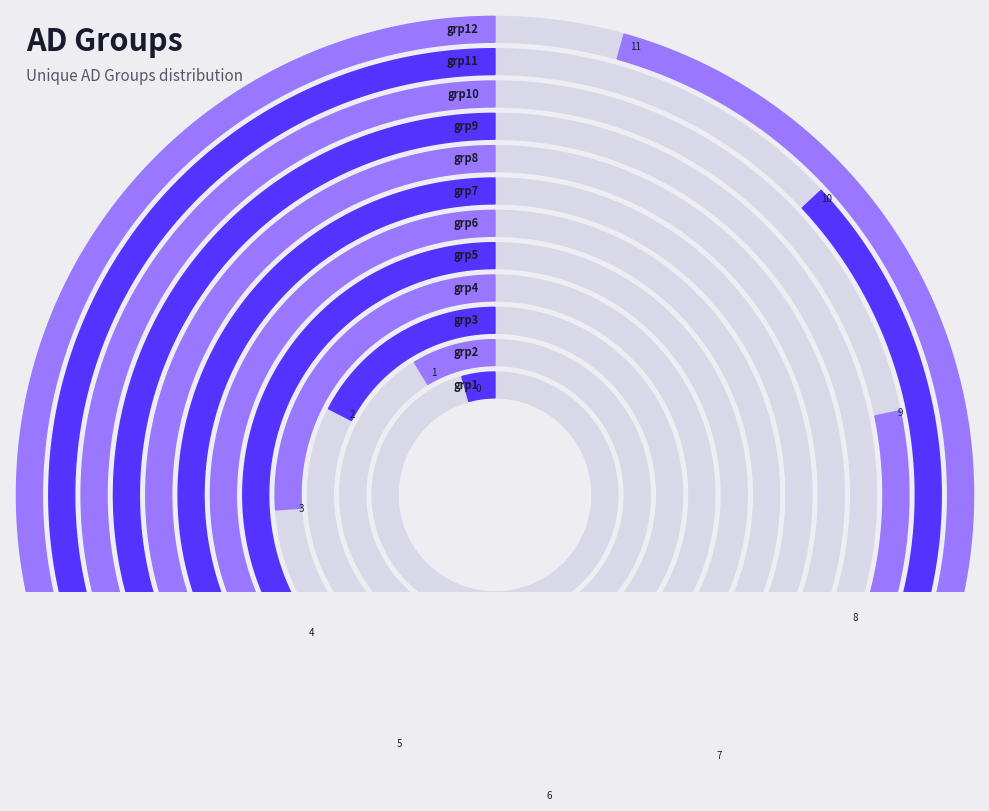

To the nearest percent, what is the difference between the grp8 and grp12 slice percentages?

6%